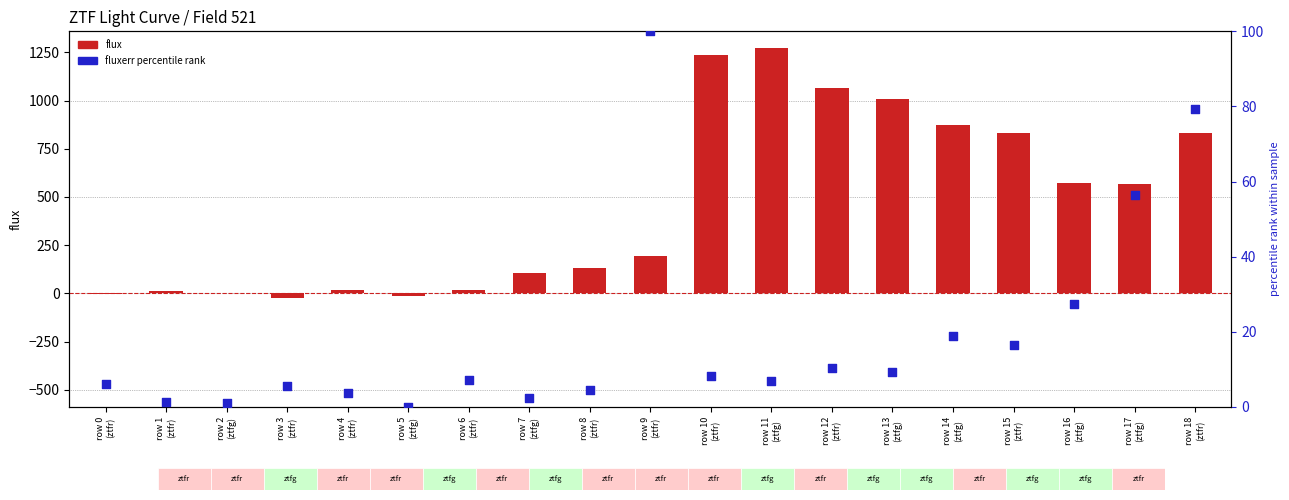

At which category is the sum across all series the highest?

row 11
(ztfg)